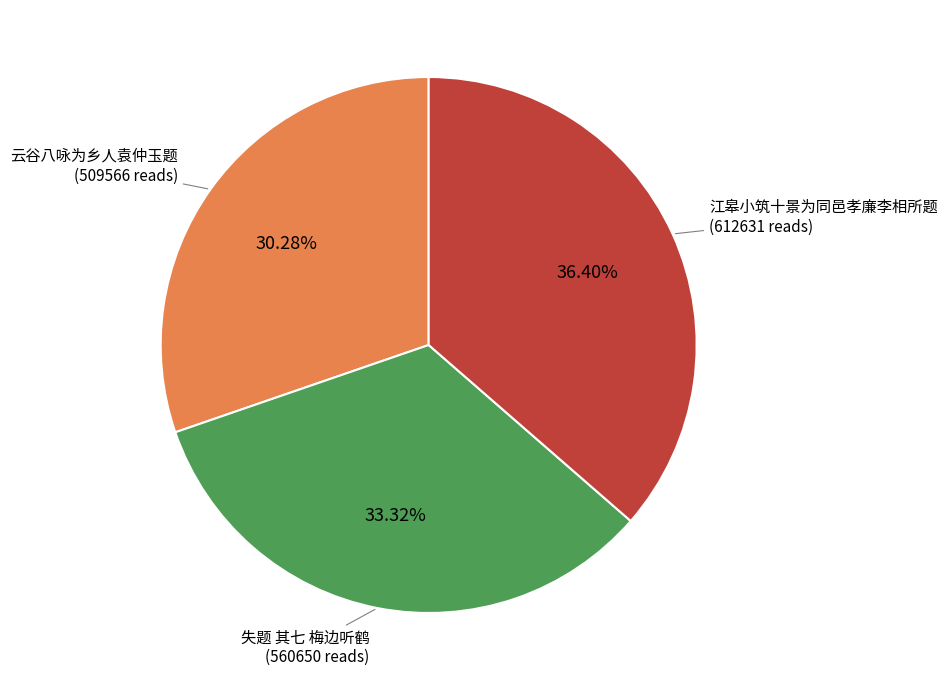

Is there any slice that represents more than half of the pie?

No